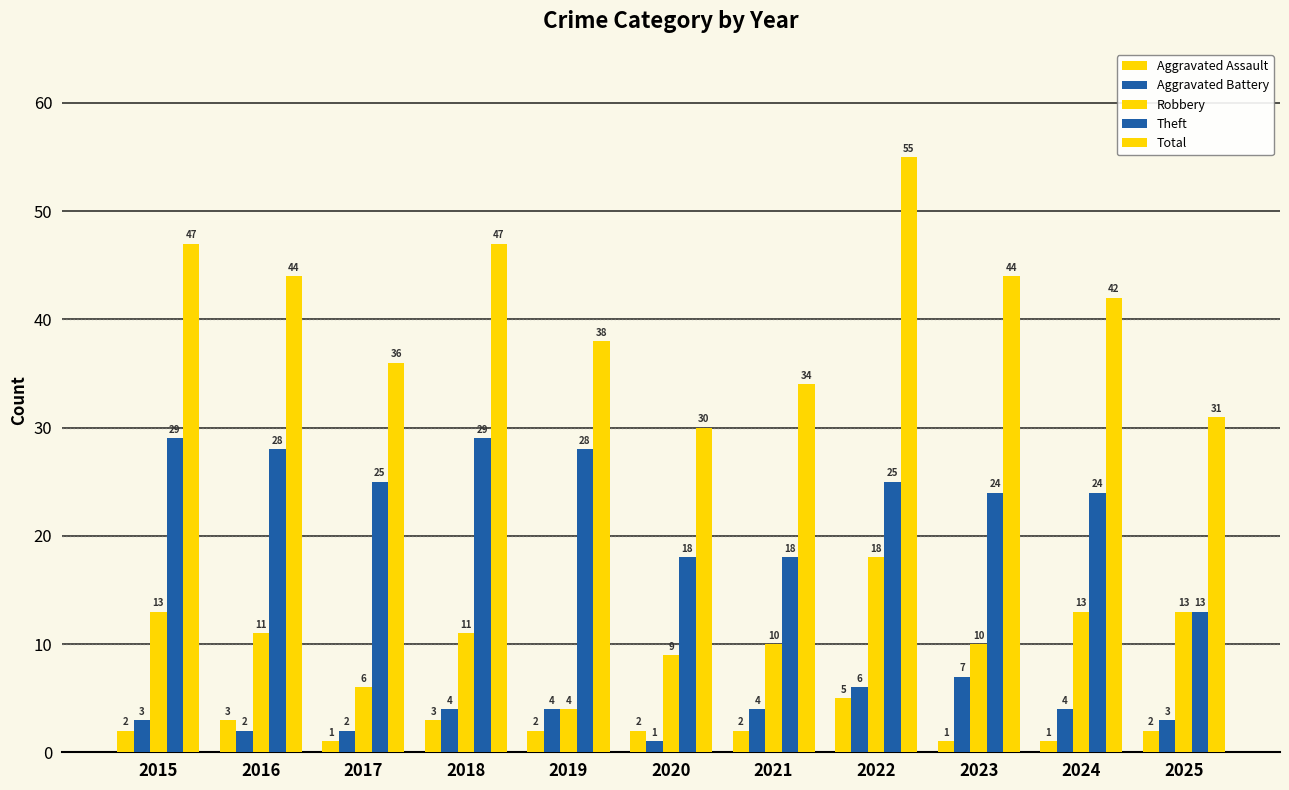

Does the chart contain any negative values?

No